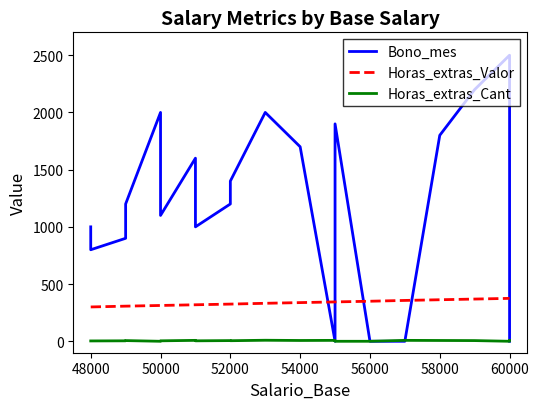

Which series has the widest spread of values?

Bono_mes